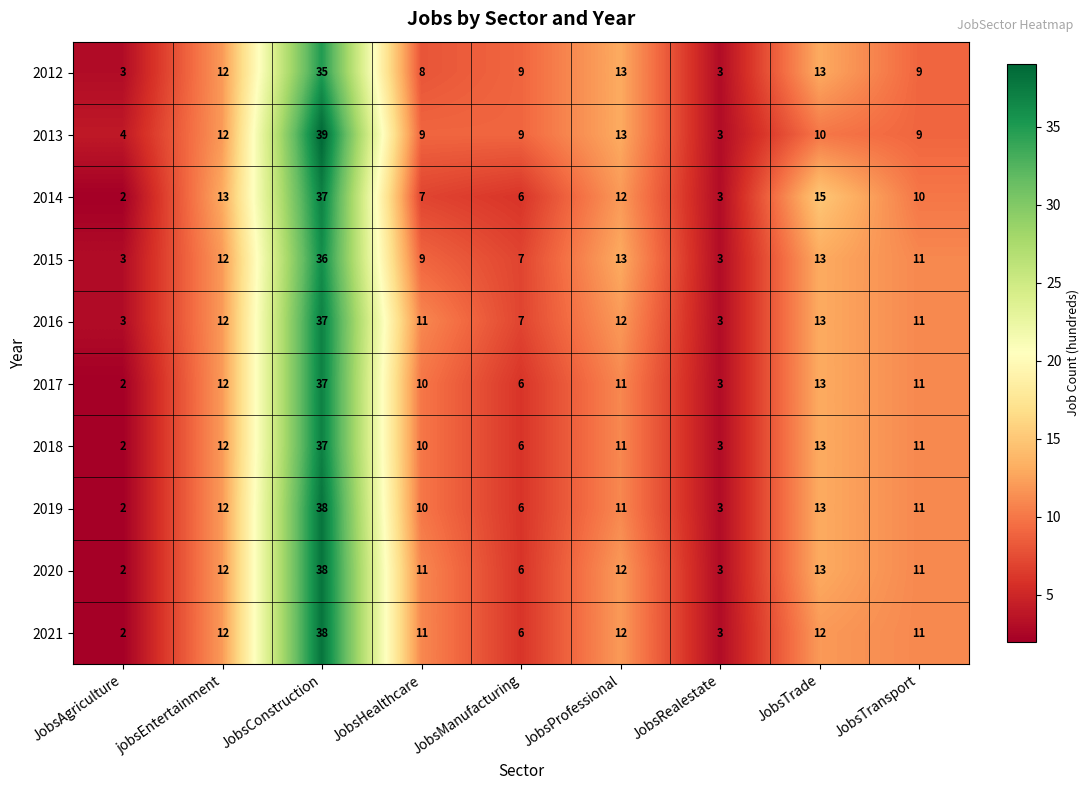

Which label corresponds to the smallest value in the chart?

JobsAgriculture